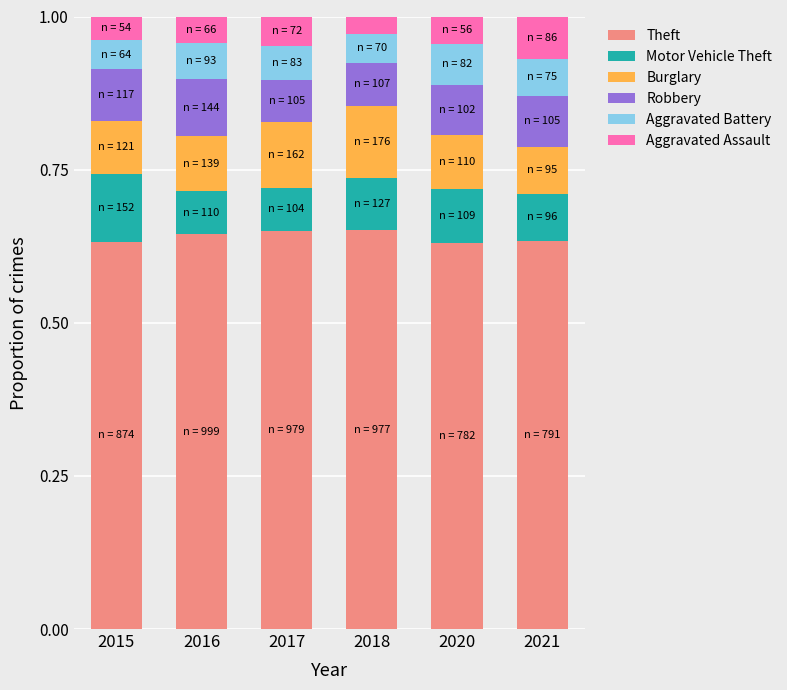

What is the total value across all series at 2020?

1.0